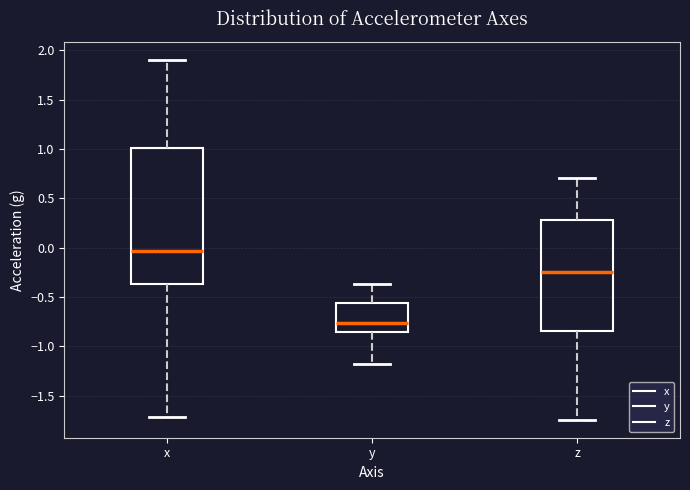

Comparing the boxes themselves (not the whiskers), which one is the tallest?

x